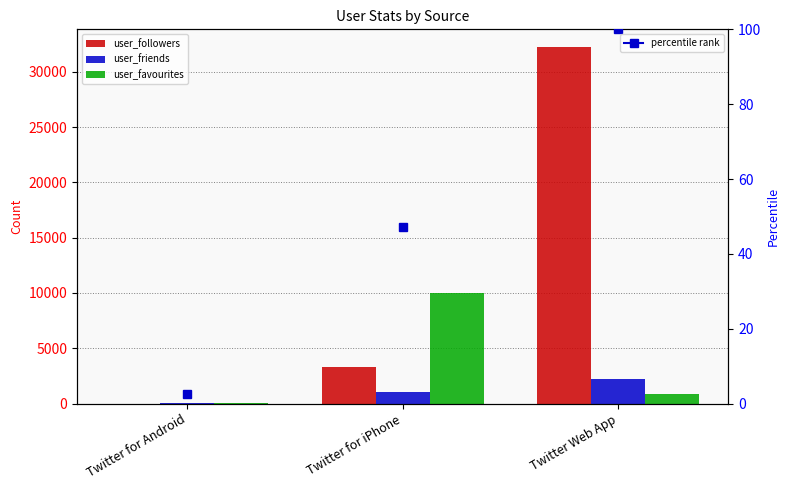

What is the lowest value of the user_favourites series?

9